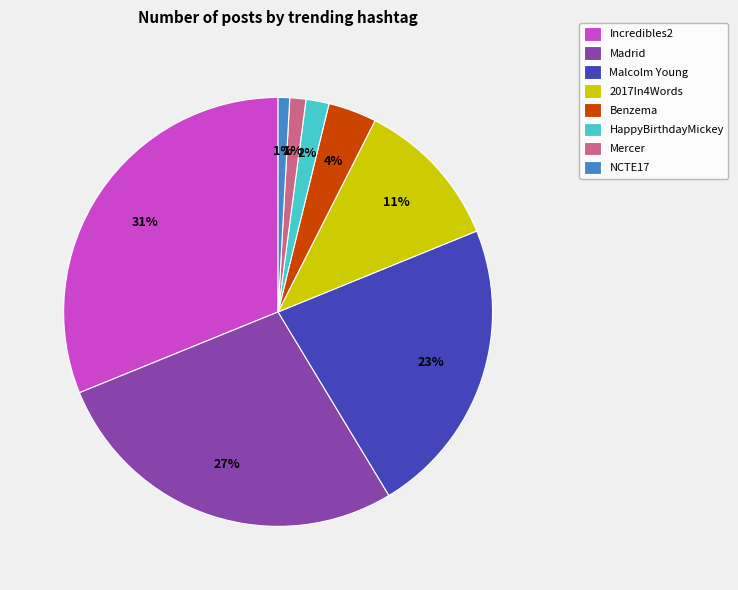

What is the largest slice in the pie chart?

Incredibles2